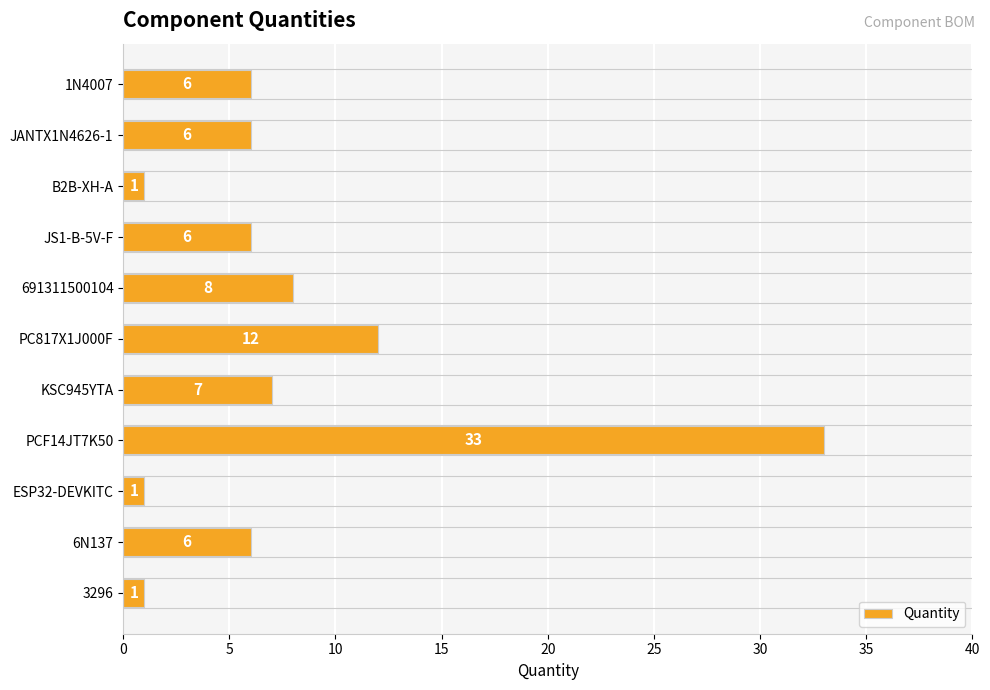

Does the chart contain any negative values?

No